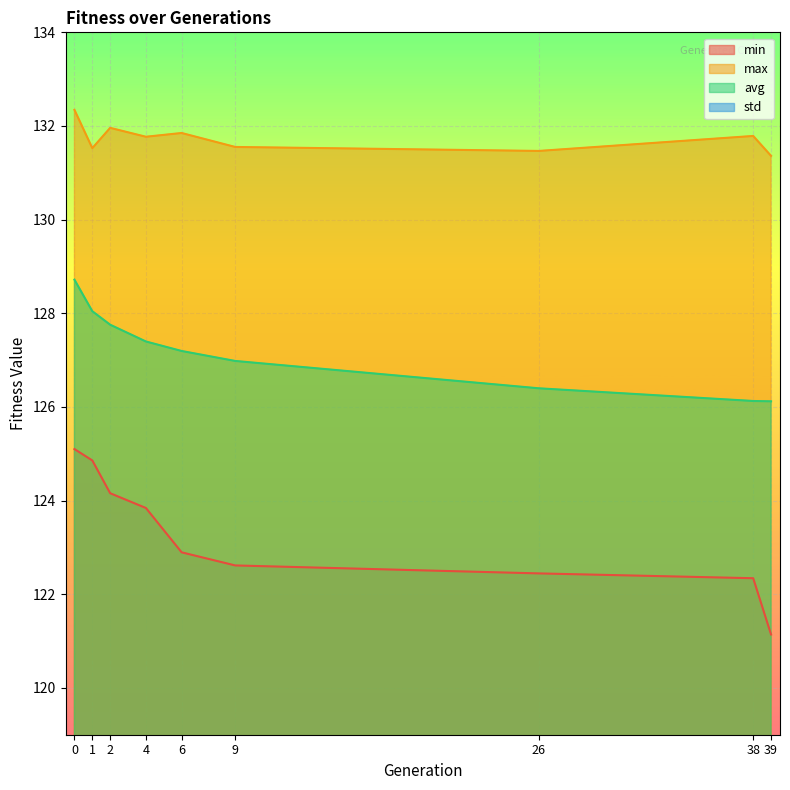

Rank the series by their maximum value, from highest to lowest.

max, avg, min, std